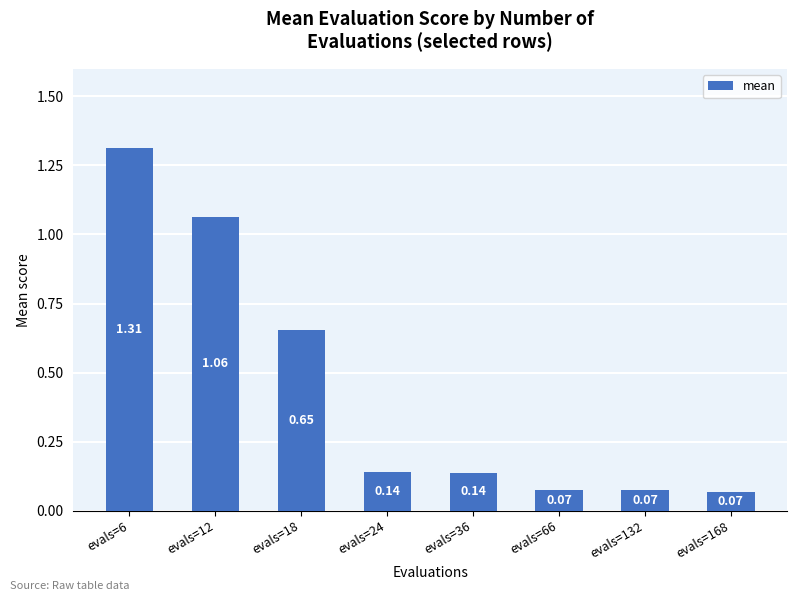

Which has a higher value, evals=12 or evals=168?

evals=12